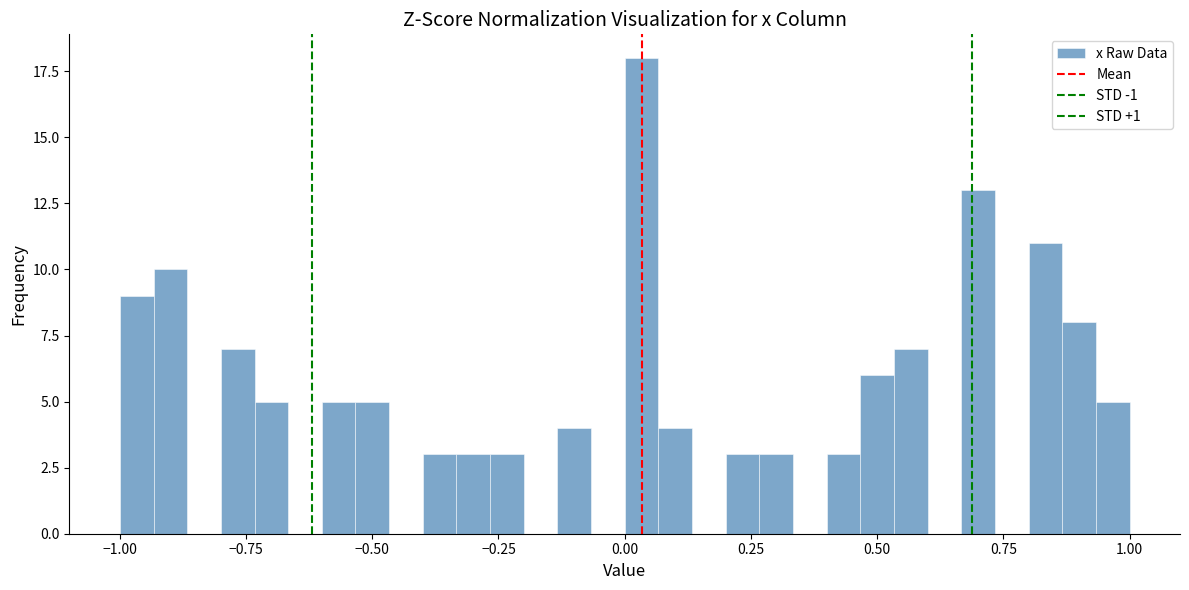

Around what value on the x-axis is the tallest bar? Give the approximate position of its centre, as read against the axis.

0.05